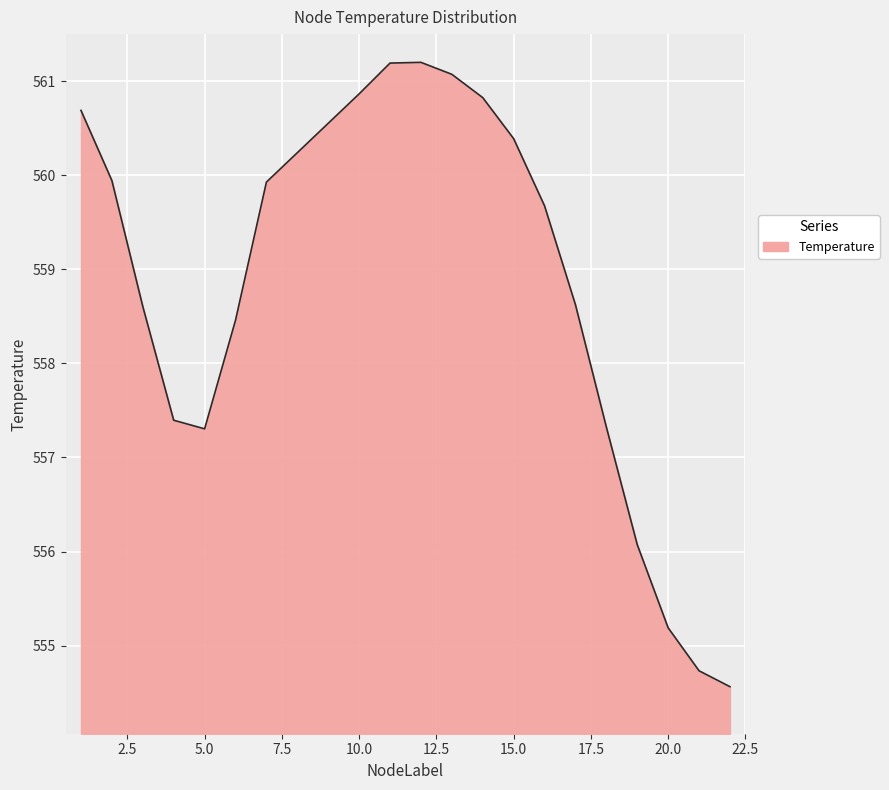

What is the greatest value displayed?

561.2